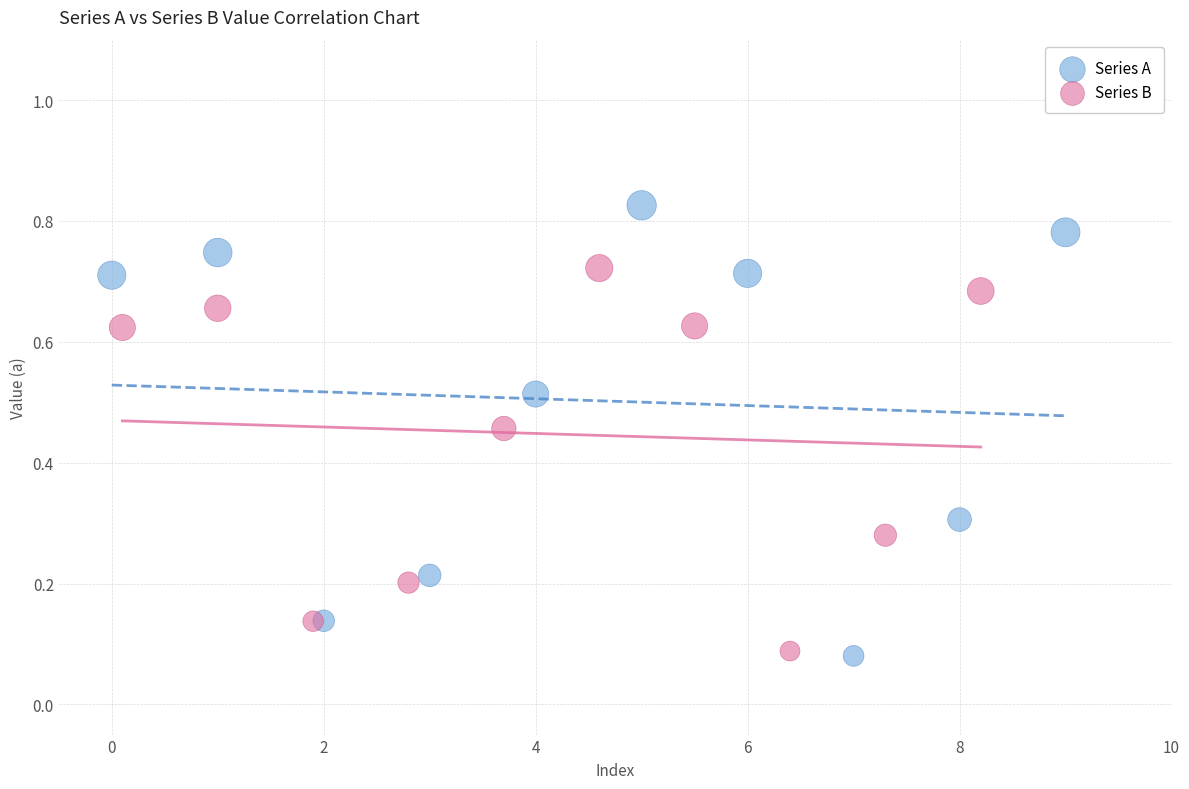

Which series has the largest Y range (max minus min)?

Series A